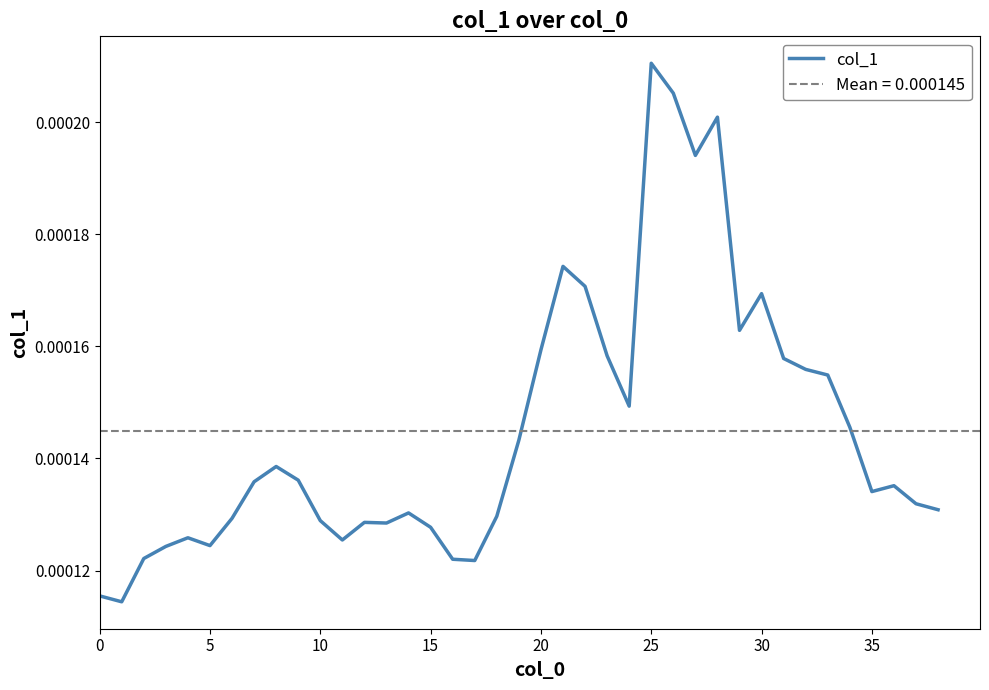

Which category has the highest value in the col_1 series?

25